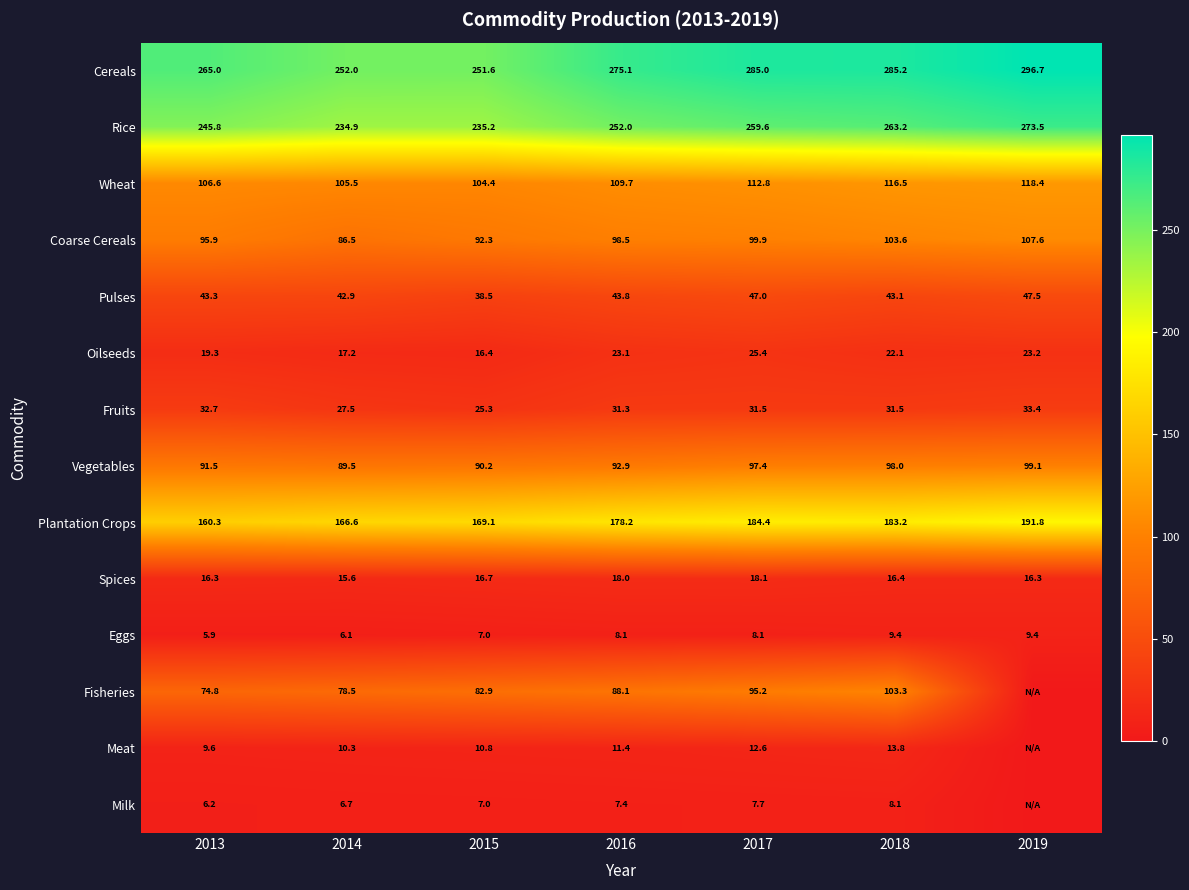

Is the value of Milk at 2013 greater than the value of Cereals at 2016?

No